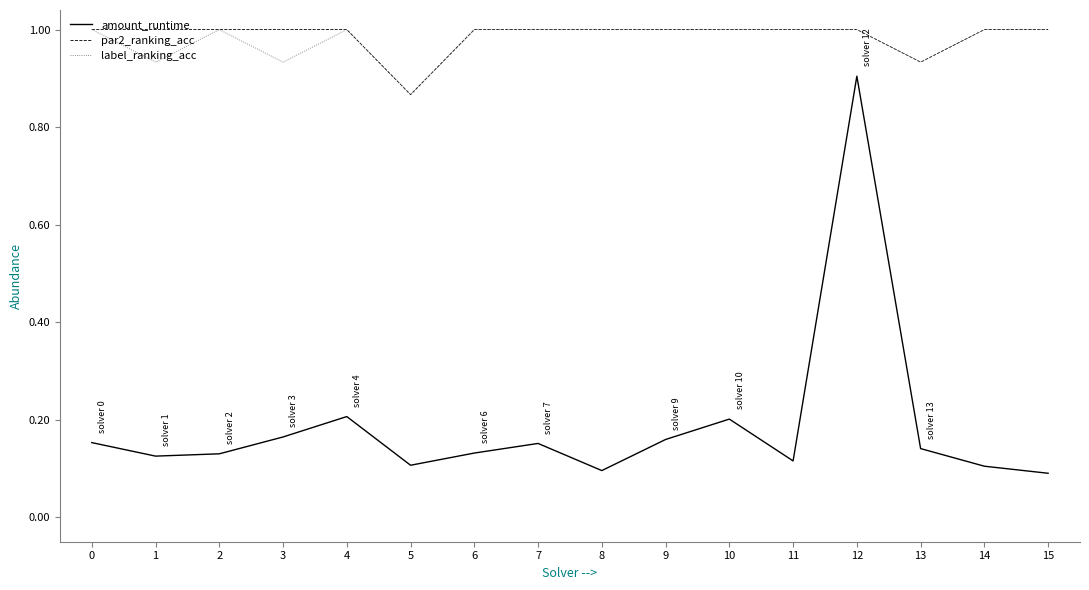

Which series has the widest spread of values?

amount_runtime